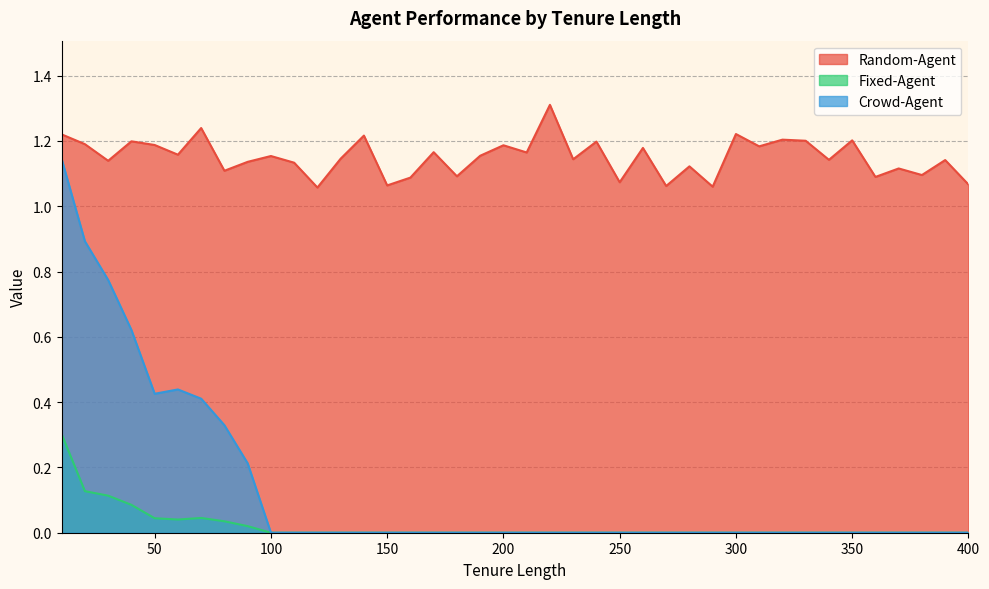

Rank the series by their maximum value, from highest to lowest.

Random-Agent, Crowd-Agent, Fixed-Agent